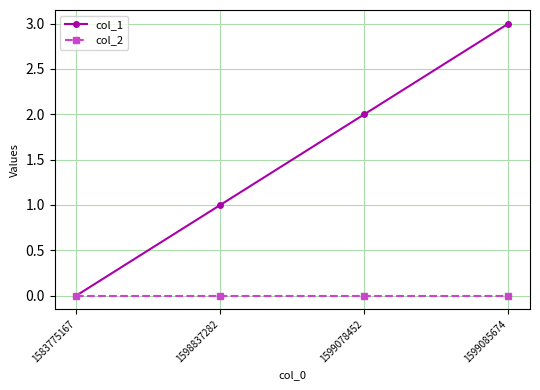

Which series has the widest spread of values?

col_1